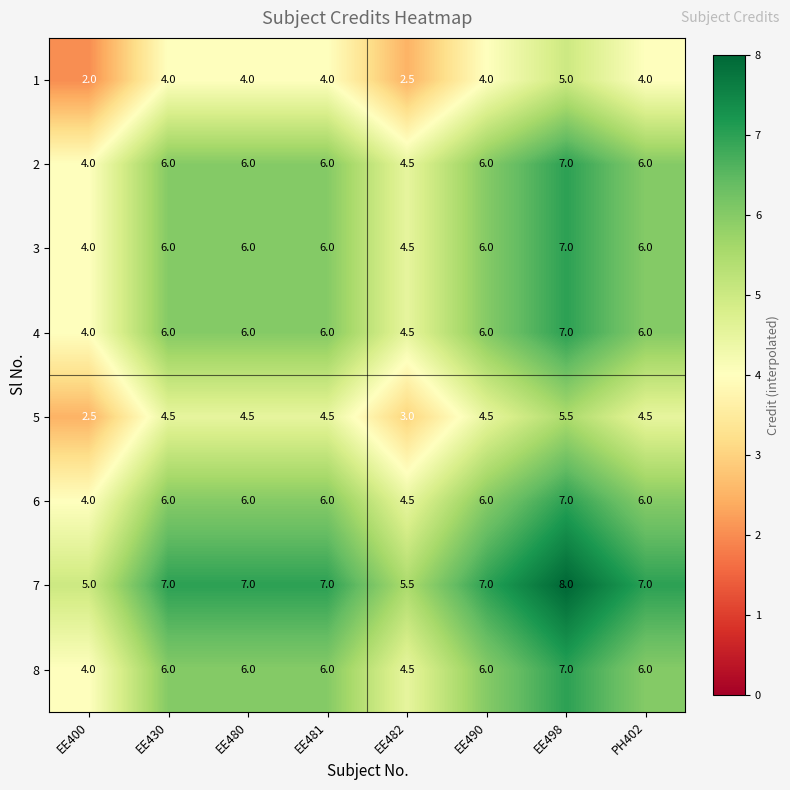

What is the spread (max minus min) of values at EE482?

3.0